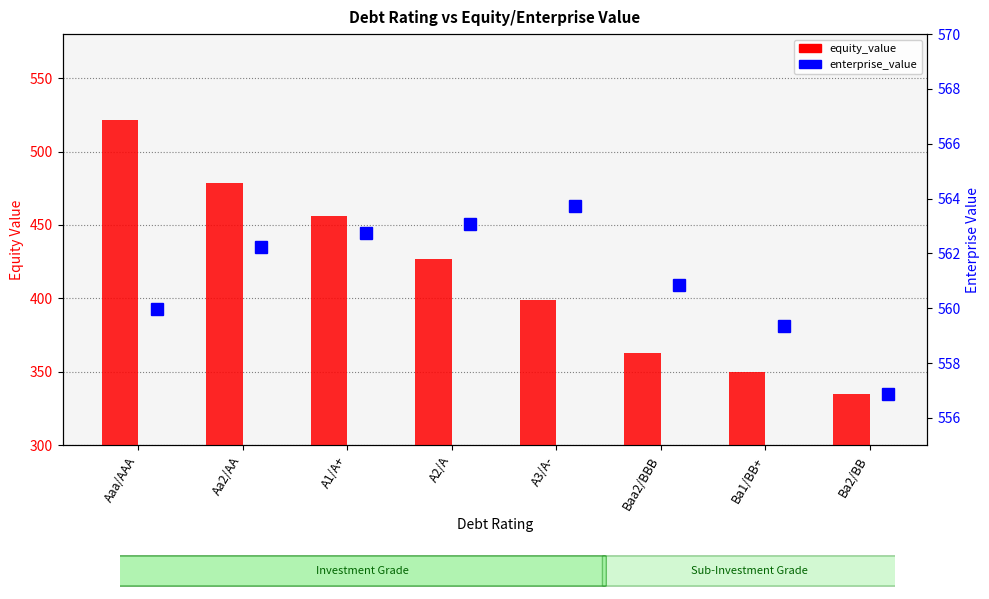

What is the label of the 3rd bar from the right?

Baa2/BBB